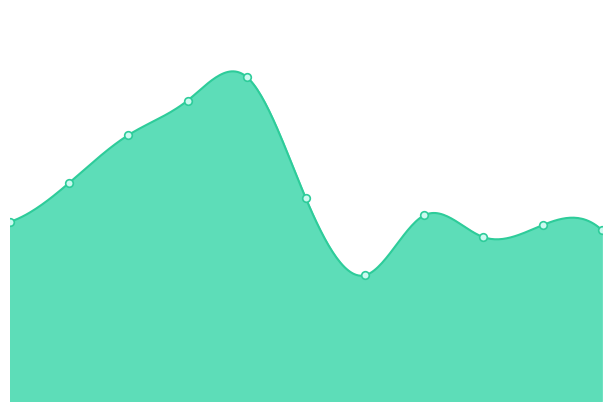

Between 2015 and 2021, which is larger?

2015